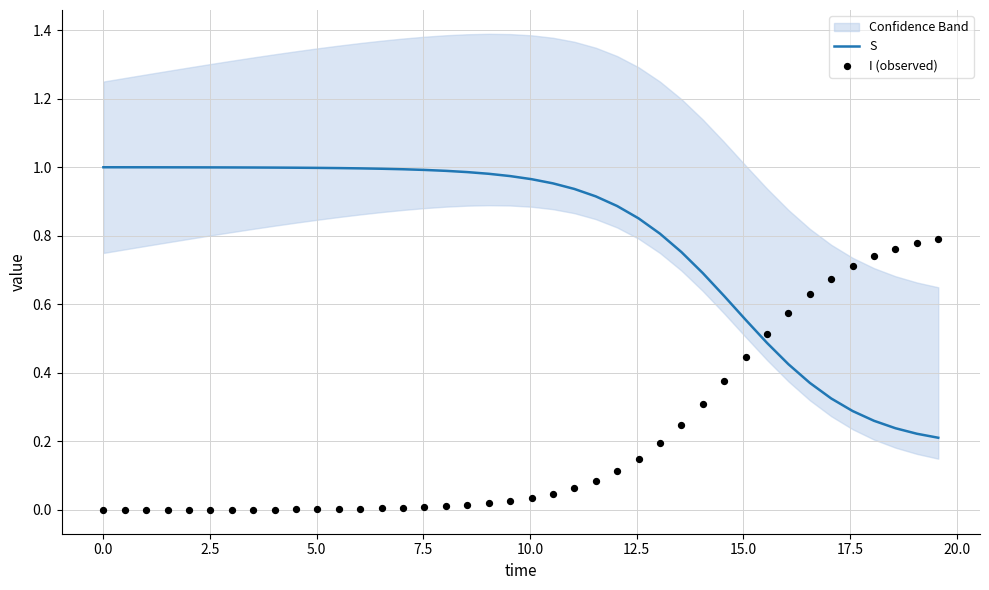

Is the value of I (observed) at 10.0 greater than the value of S at 30?

No